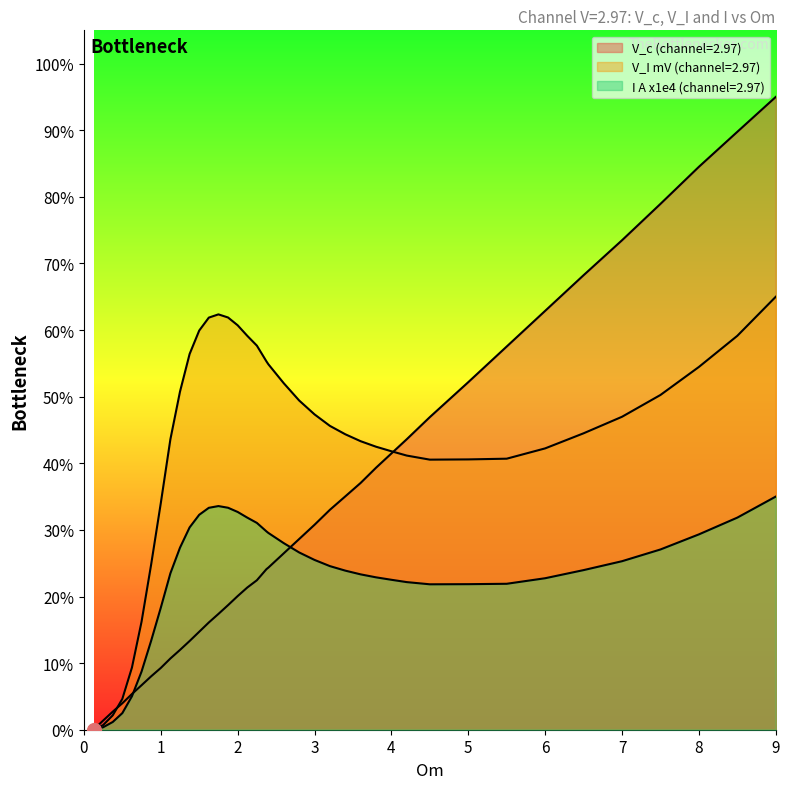

What is the value of the V_c (channel=2.97) point at the 33rd from the left?

0.6